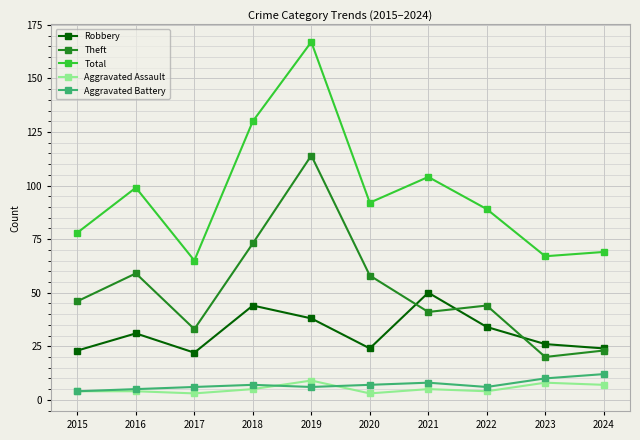

Read the Theft value at 2021.

41